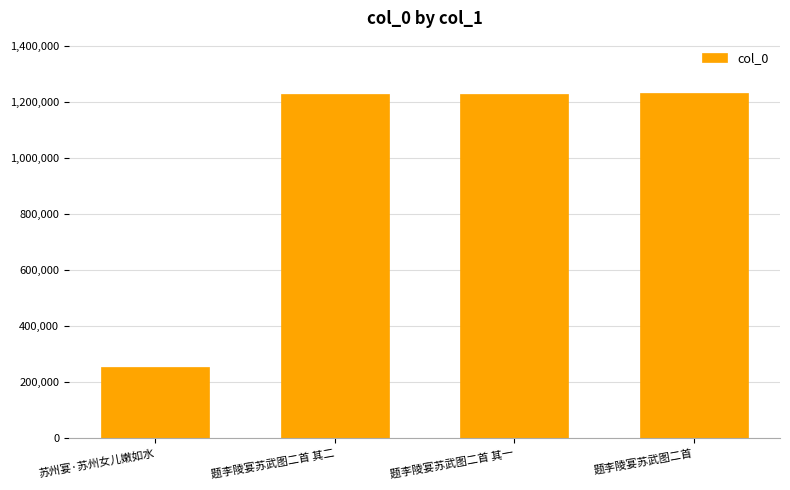

What is the greatest value displayed?

1235425